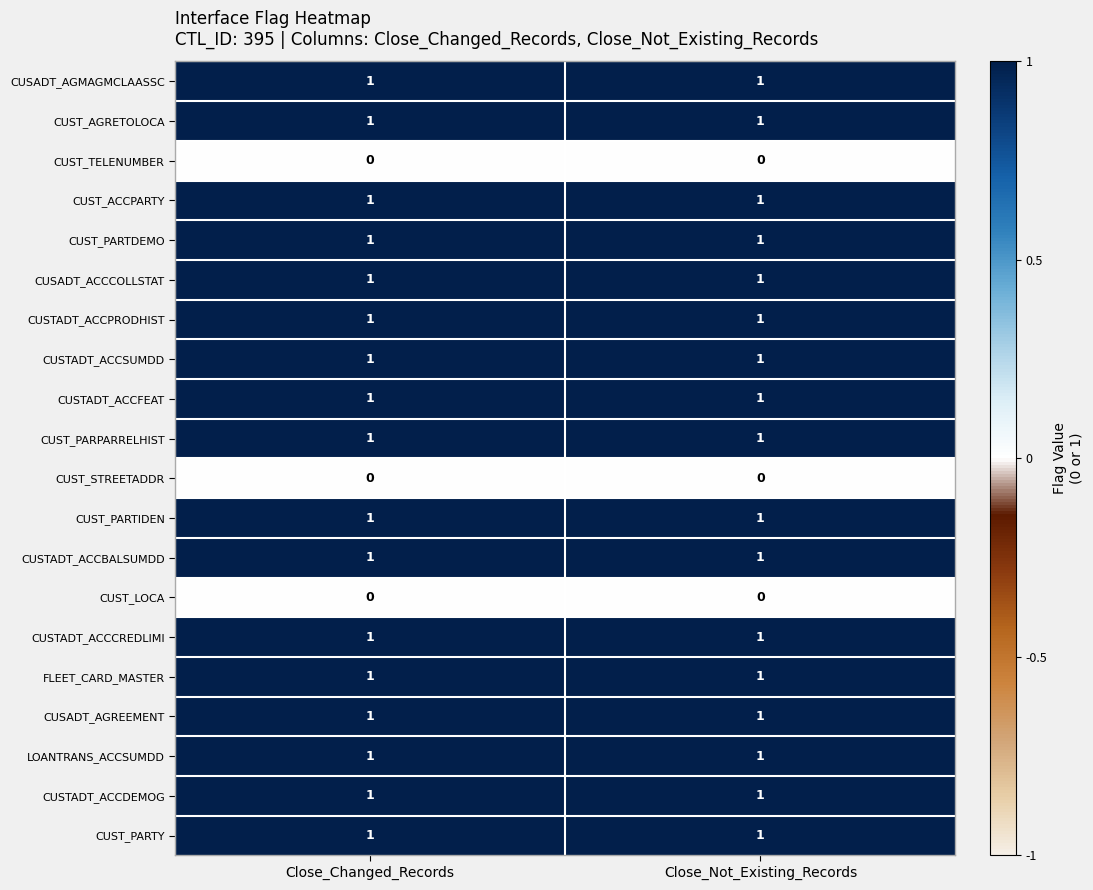

What is the total value across all series at Close_Not_Existing_Records?

17